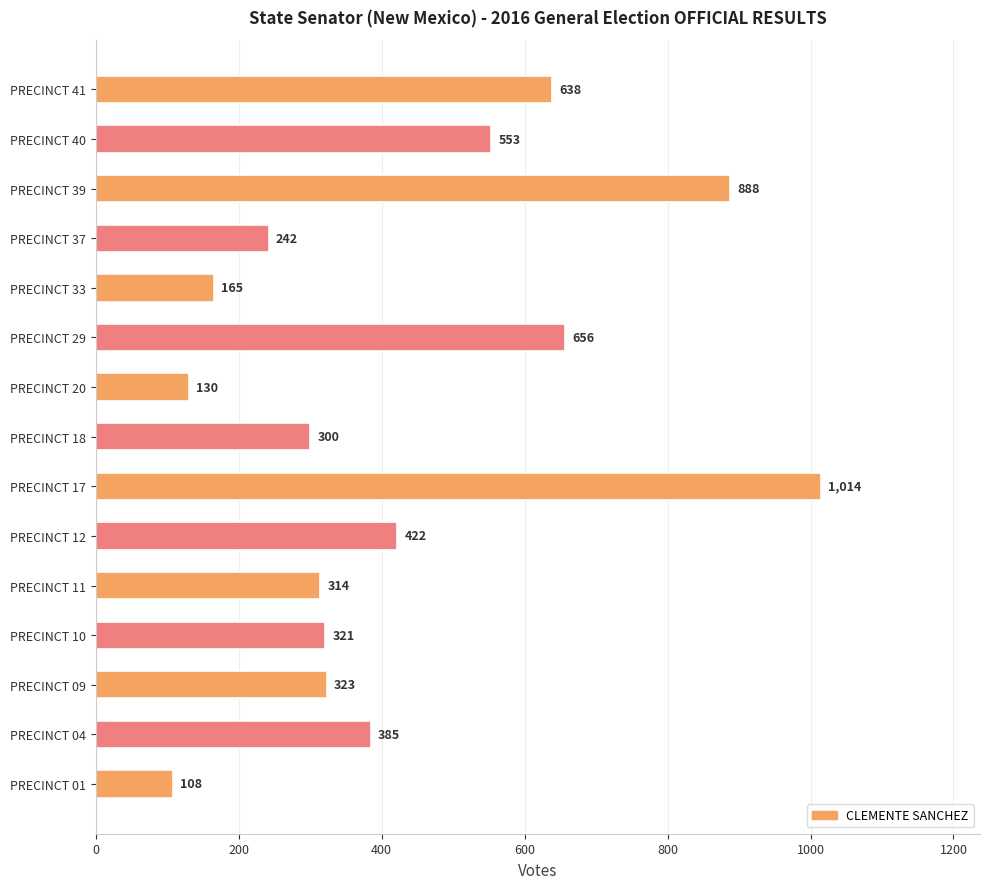

At which label is the value closest to 561?

PRECINCT 40